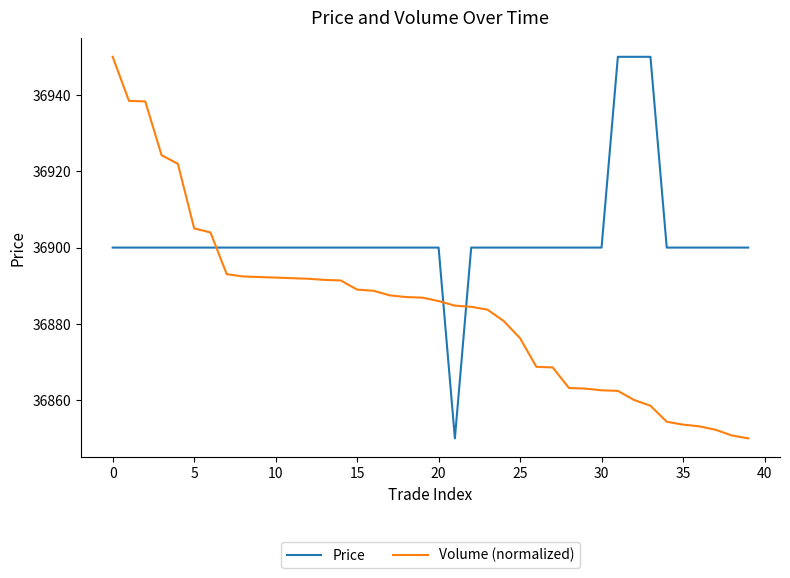

What is the maximum value for Volume (normalized)?

36950.0